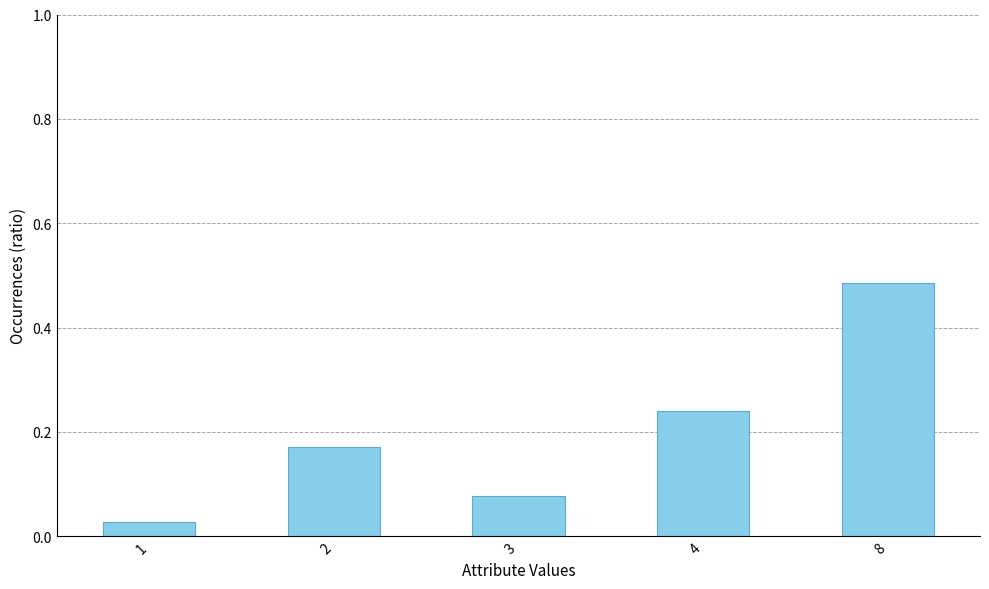

The value at 8 is 0.3. True or false?

False